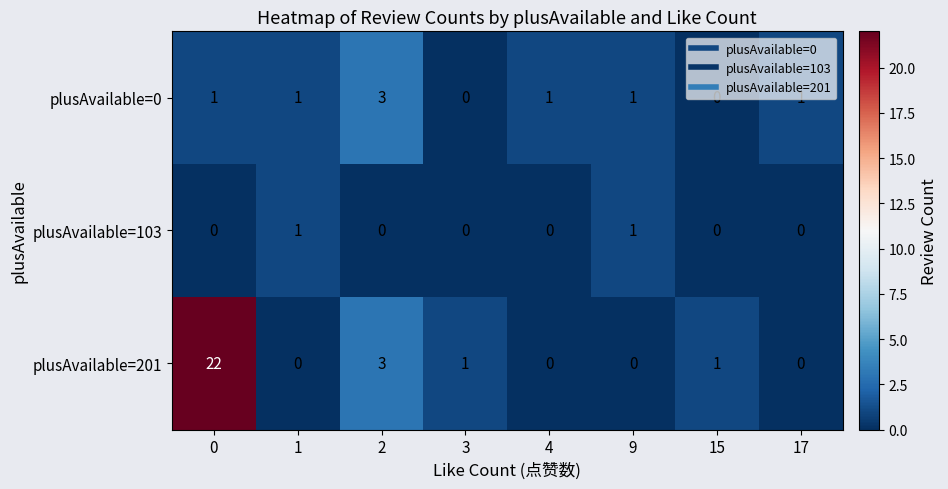

What is the difference between the maximum and minimum values in the plusAvailable=0 series?

3